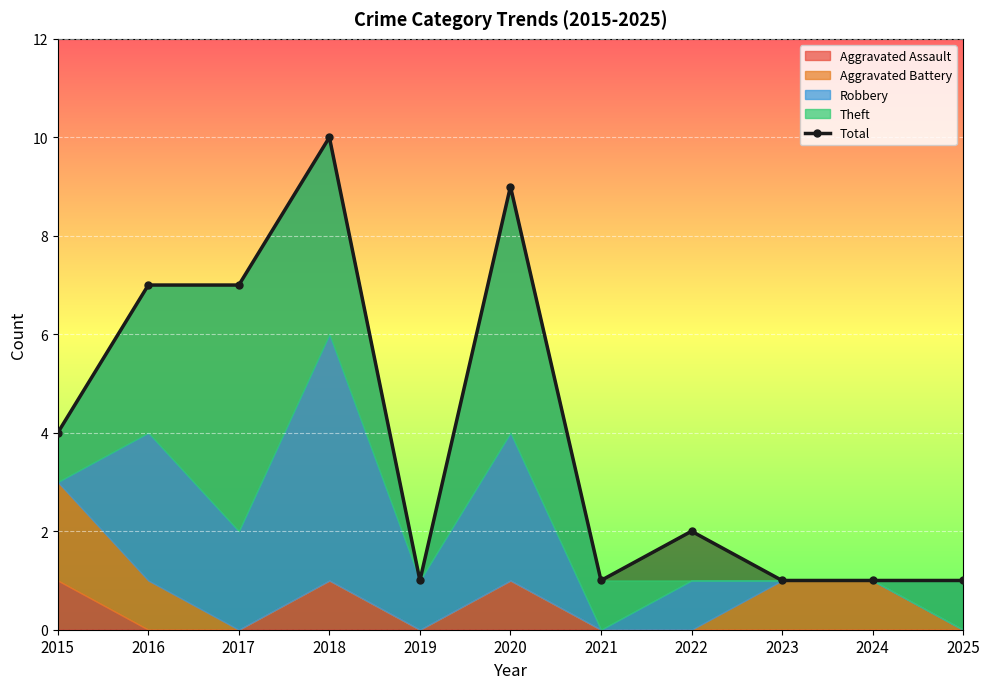

Rank the categories by value from highest to lowest.

2018, 2020, 2016, 2017, 2015, 2022, 2019, 2021, 2023, 2024, 2025